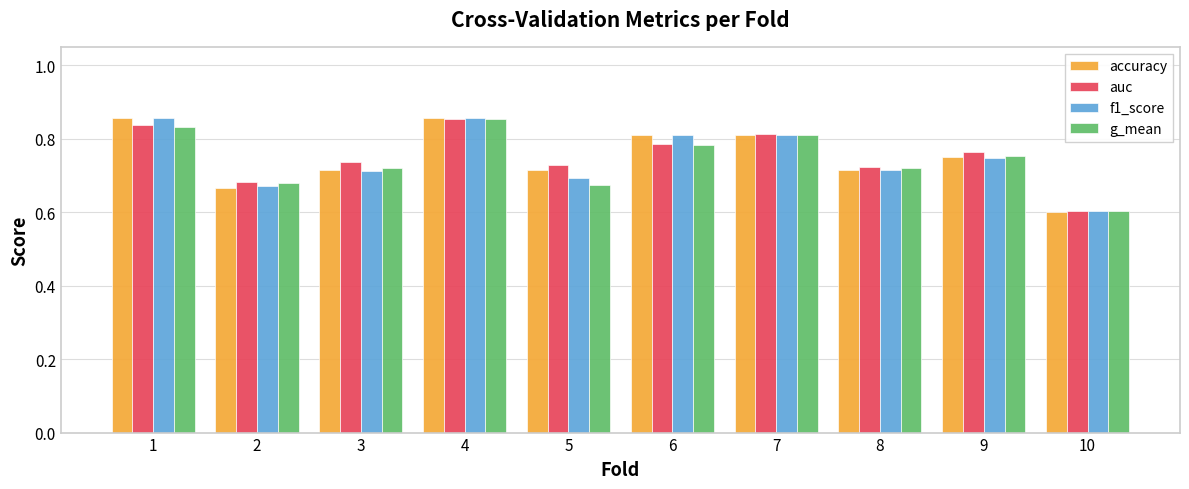

Count the number of categories in the chart.

10